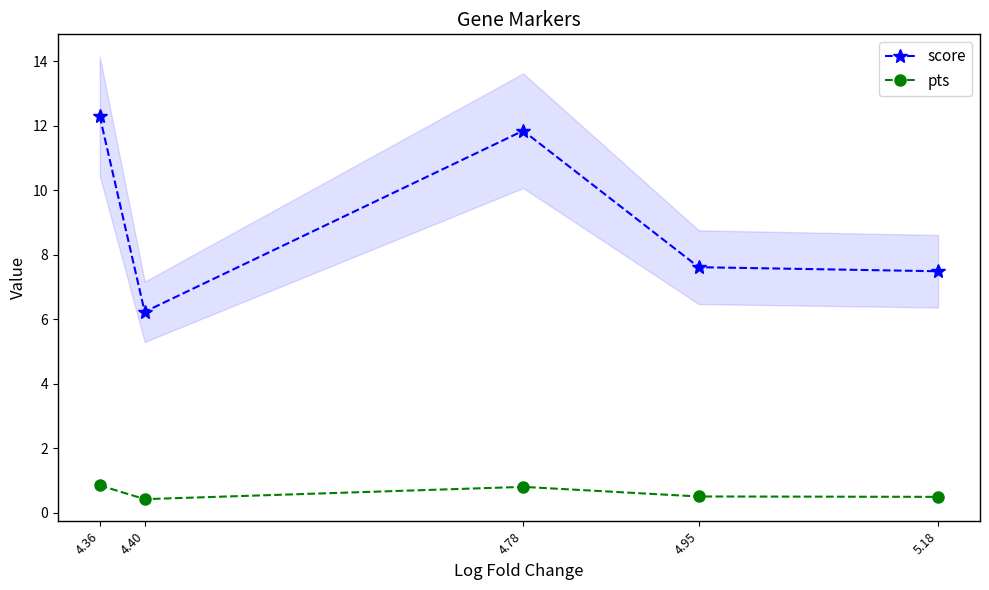

True or false: pts and score cross at least once.

False